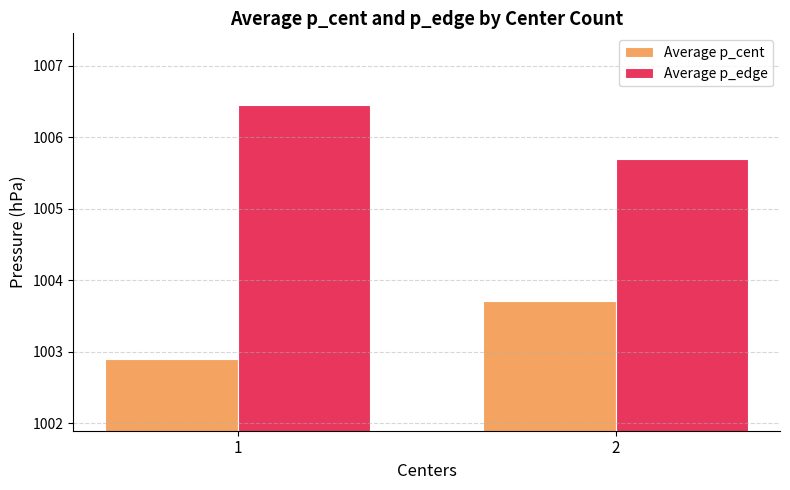

Reading right to left, what are all the values shown in this chart?

Average p_cent: 2=1003.7	1=1002.9
Average p_edge: 2=1005.7	1=1006.5